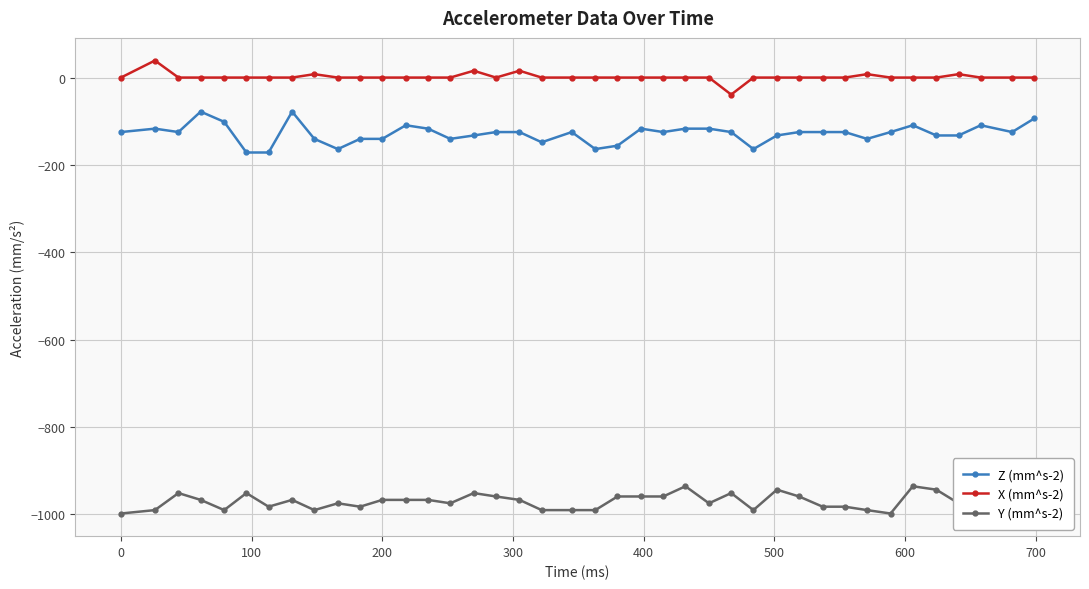

What is the highest value of the X (mm^s-2) series?

39.0